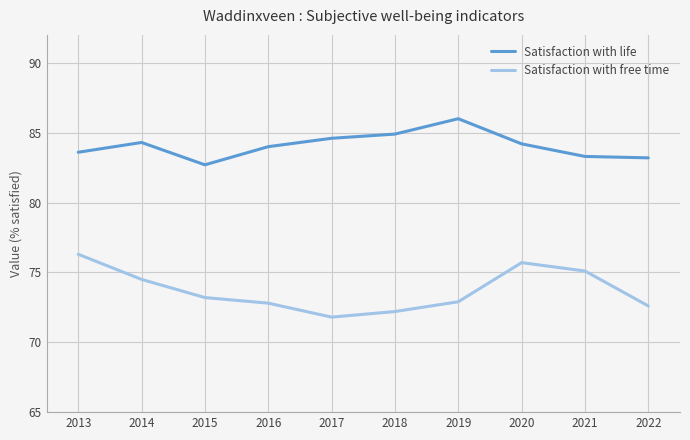

The Satisfaction with life series shows 32.5 at 2017. True or false?

False